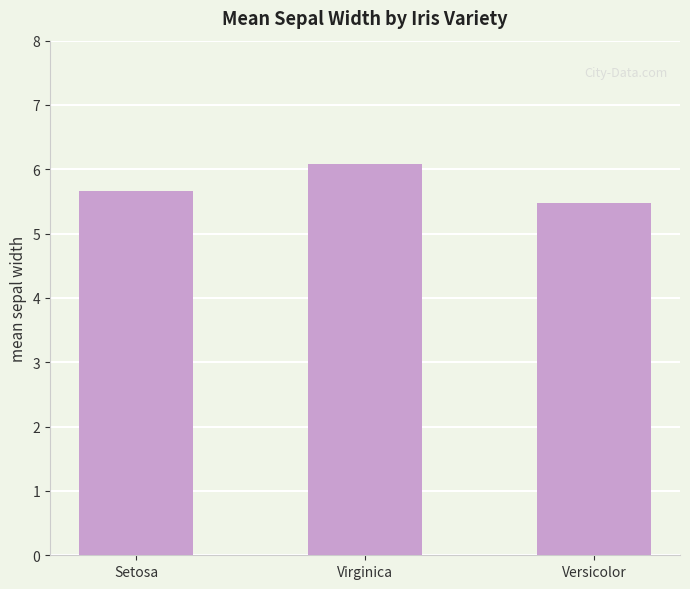

What is the maximum value shown in the chart?

6.1